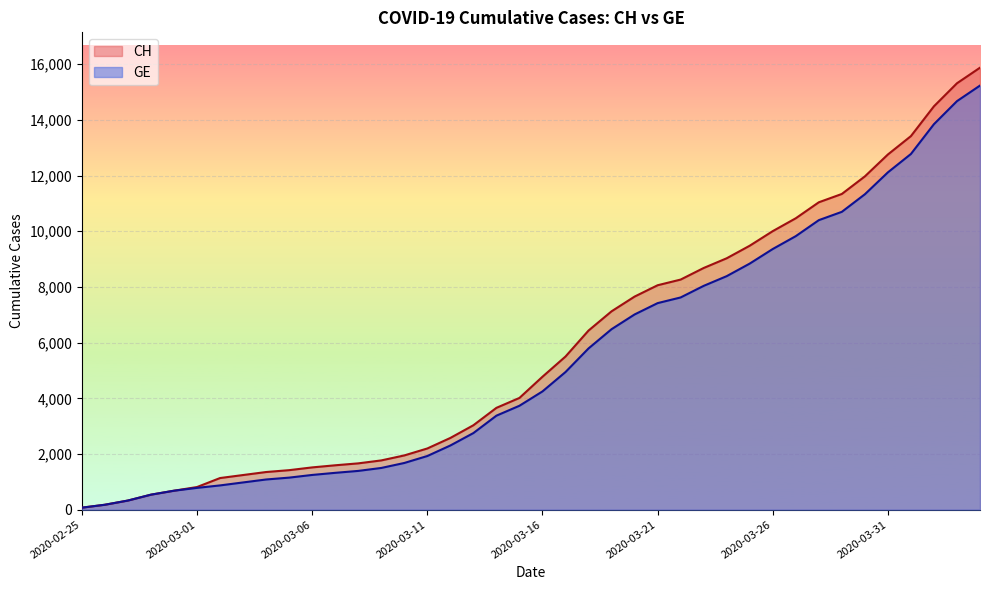

The value of GE at 2020-03-08 is 908. True or false?

False